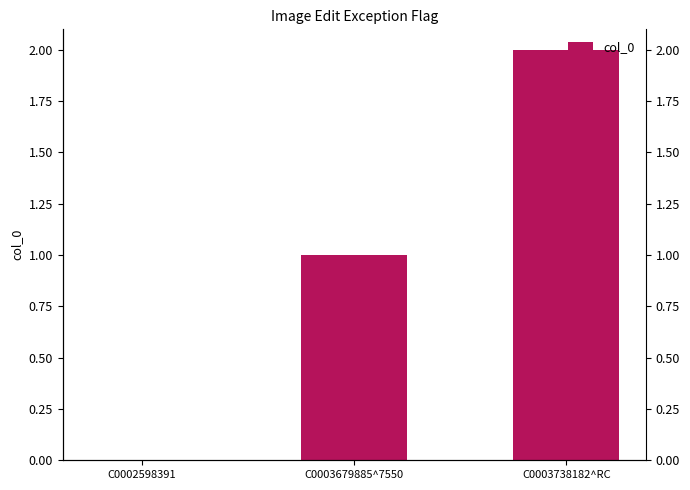

The value at C0003738182^RC is 2. True or false?

True